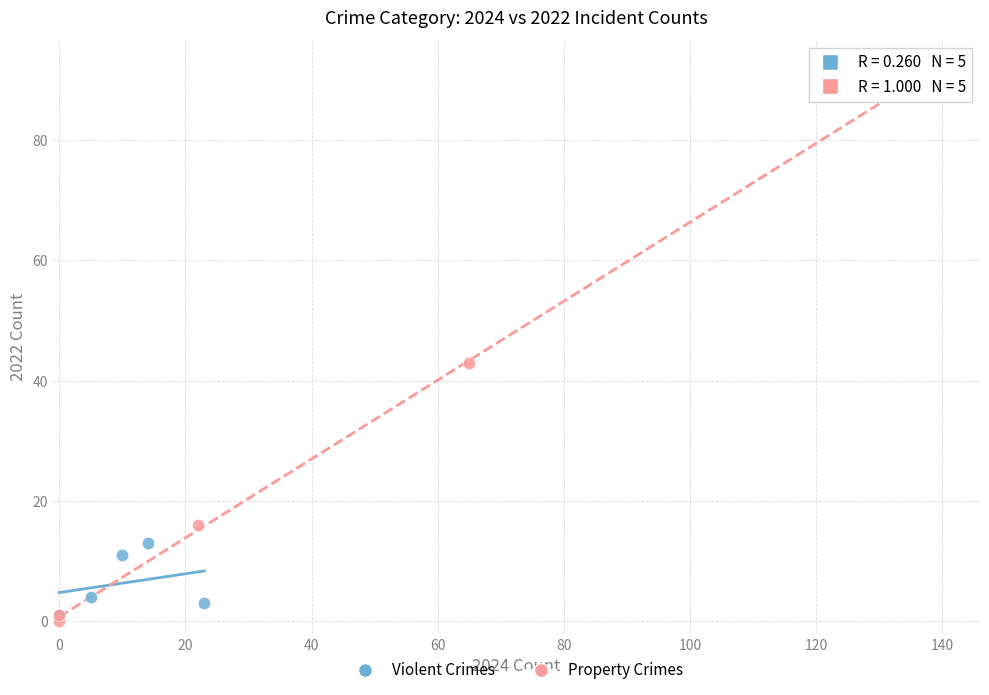

Which series has the widest spread of Y values?

Property Crimes